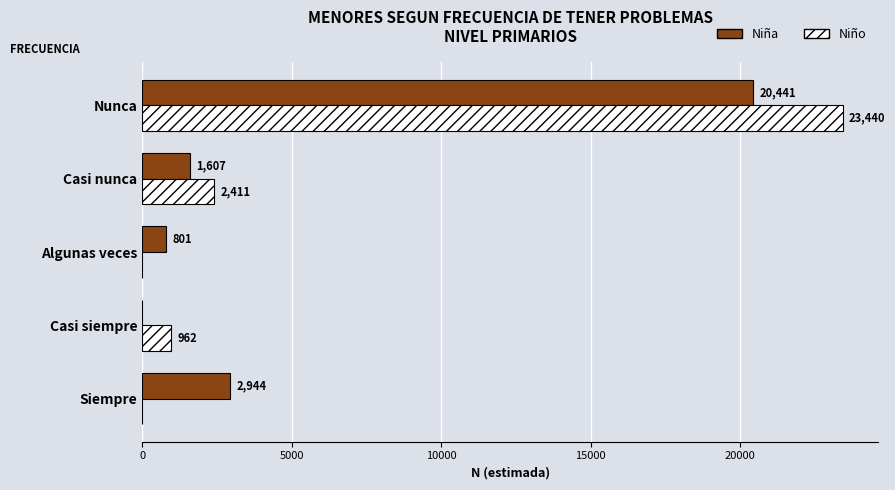

The Niño series shows 23440 at Nunca. True or false?

True